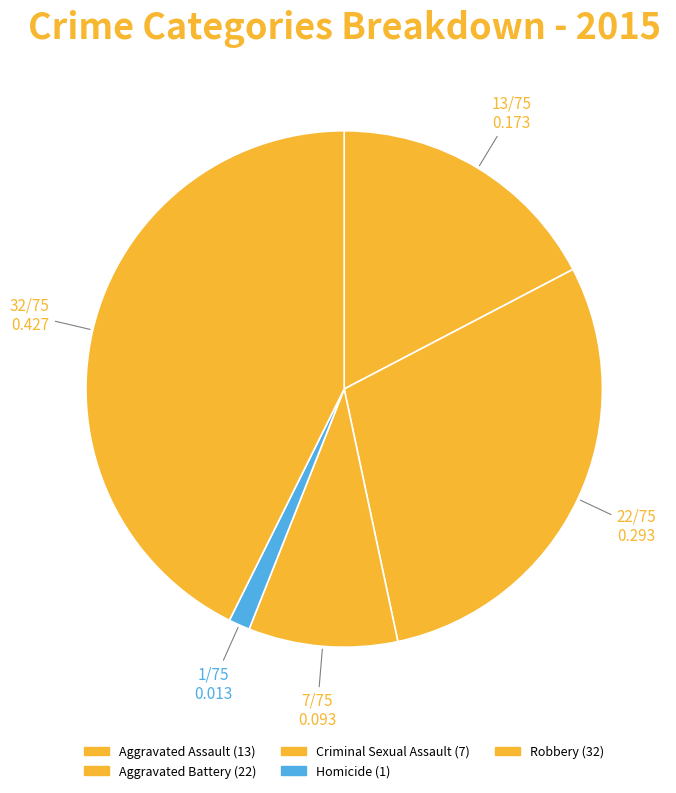

How many slices are in this pie chart?

5